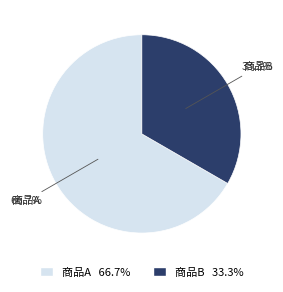

How many slices are in this pie chart?

2